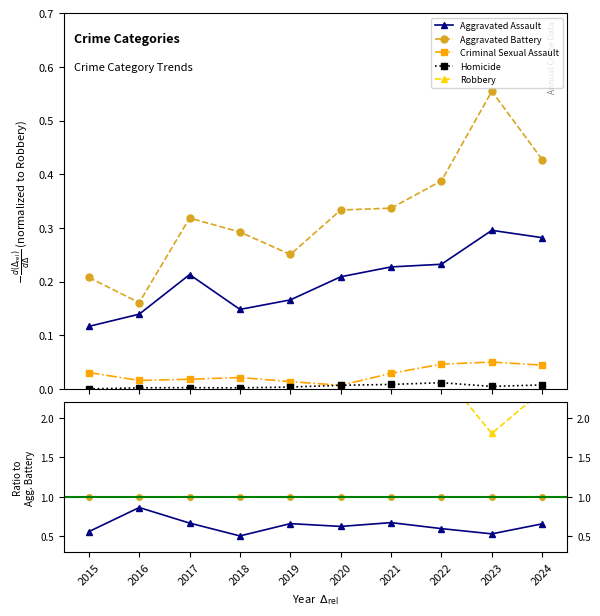

True or false: Aggravated Battery and Homicide intersect in this chart.

False